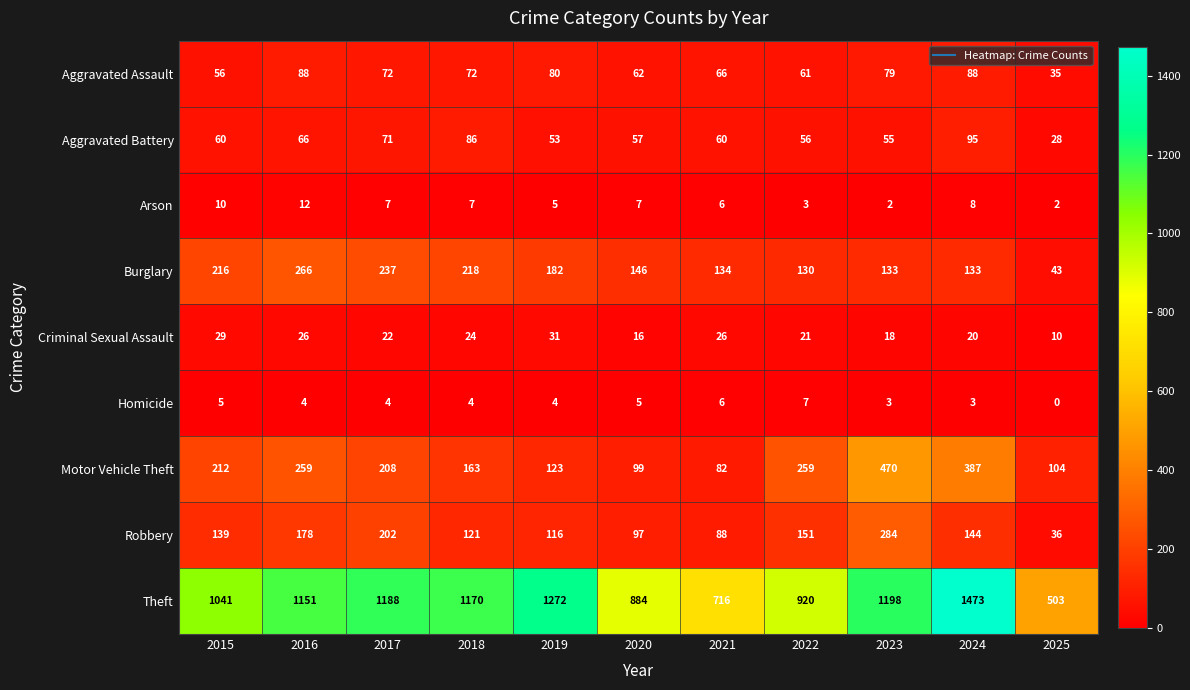

What is the difference between the Burglary values at 2019 and 2021?

48